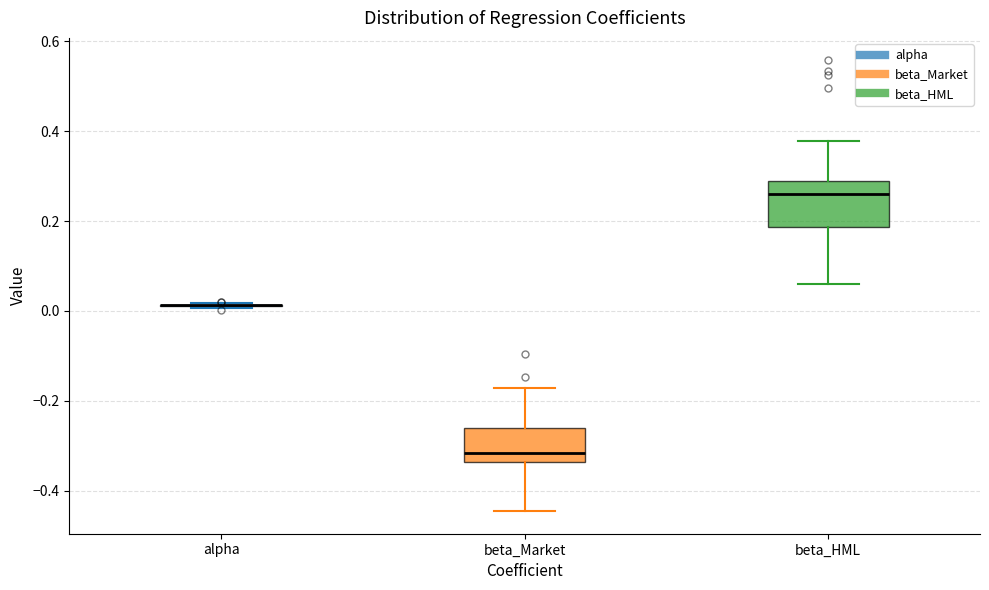

Reading left to right, transcribe this box plot: for each box, give where its median line is, the range the box spans, and where its two whiskers end, as read against the y-axis. The values are not printed on the chart, so give them approximately, as read against the axis.

alpha: box collapsed to a line at 0.02, whiskers 0.00 to 0.02
beta_Market: median -0.32, box -0.34 to -0.26, whiskers -0.44 to -0.18
beta_HML: median 0.26, box 0.18 to 0.28, whiskers 0.06 to 0.38